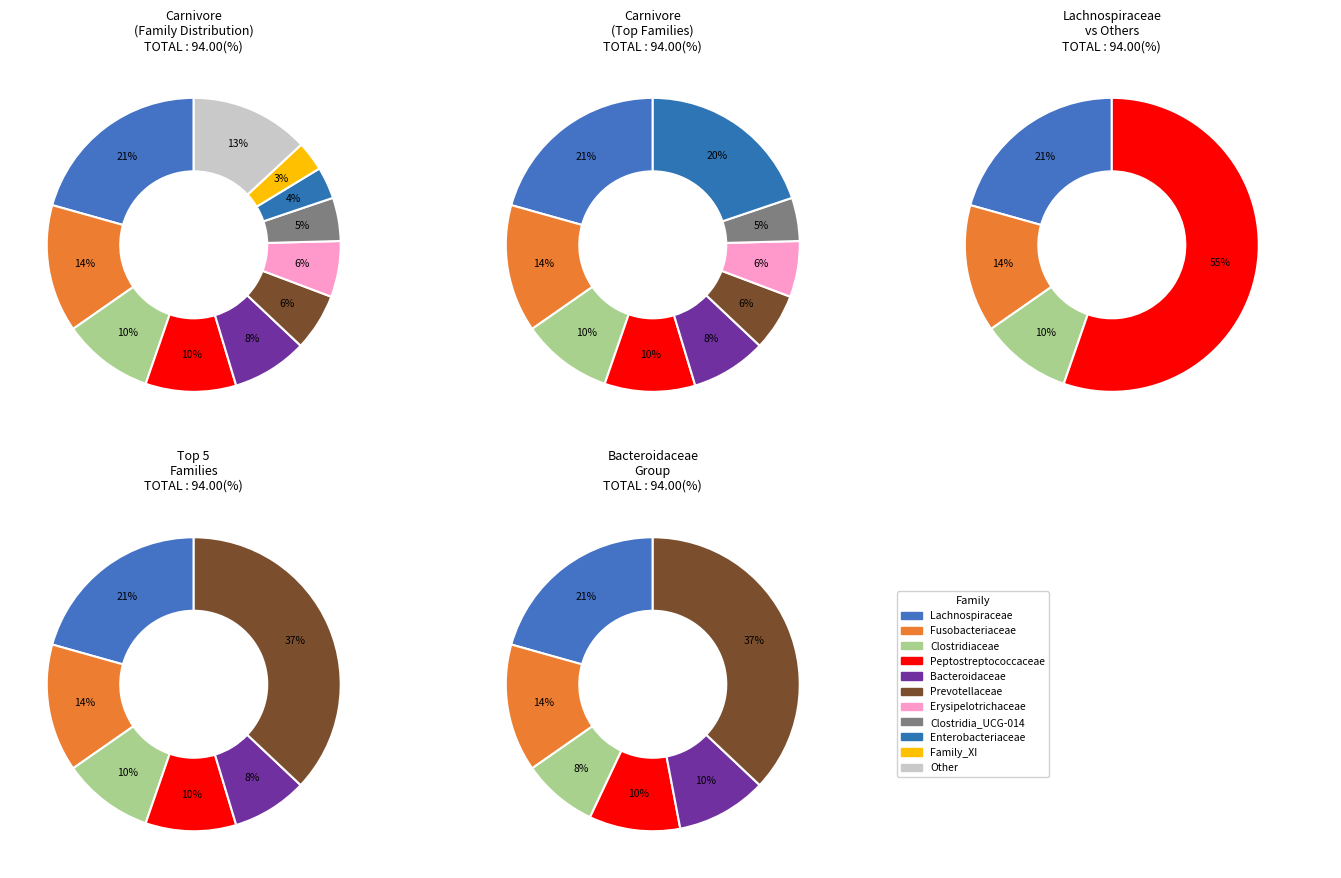

Is it true that Clostridia_UCG-014 is 5% of the pie?

True